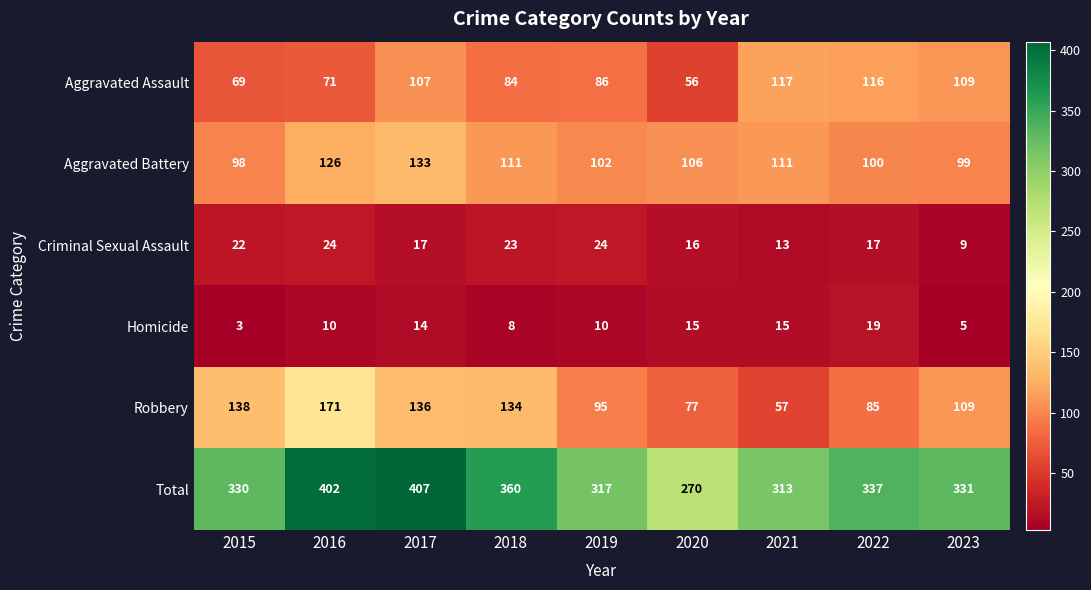

List the series in order of their peak value, highest first.

Total, Robbery, Aggravated Battery, Aggravated Assault, Criminal Sexual Assault, Homicide